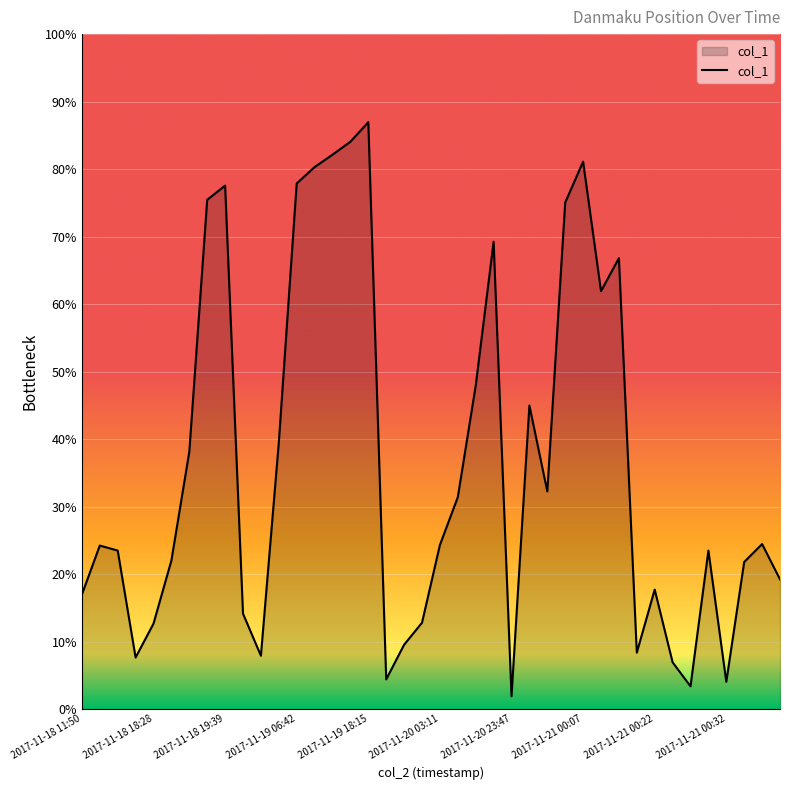

How many points are higher than both their immediate neighbors (excluding endpoints)?

10